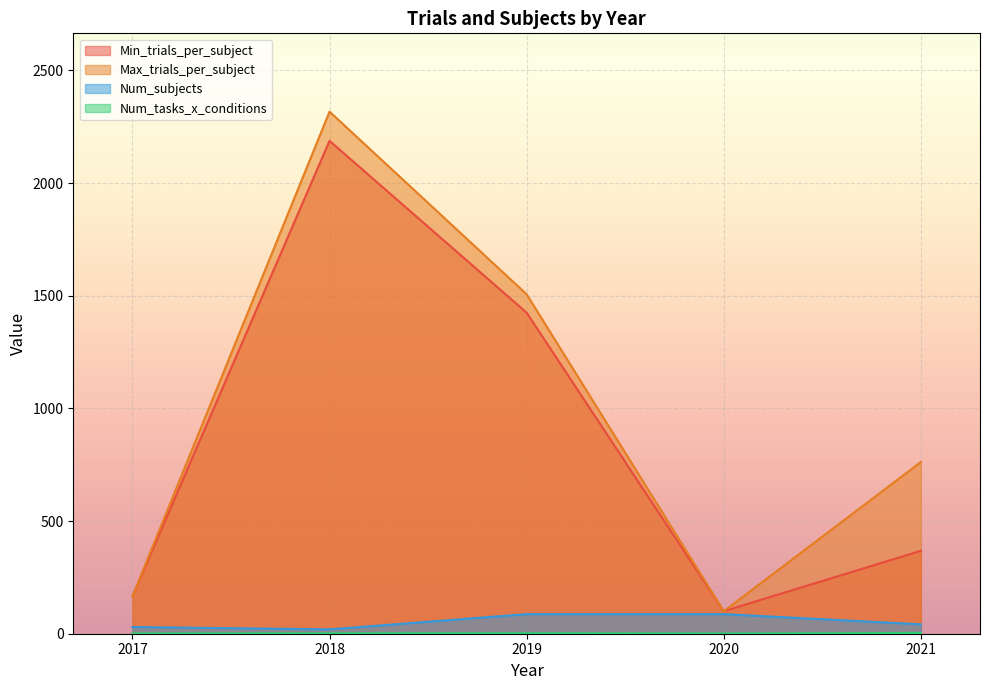

Which label corresponds to the smallest value in the chart?

2018